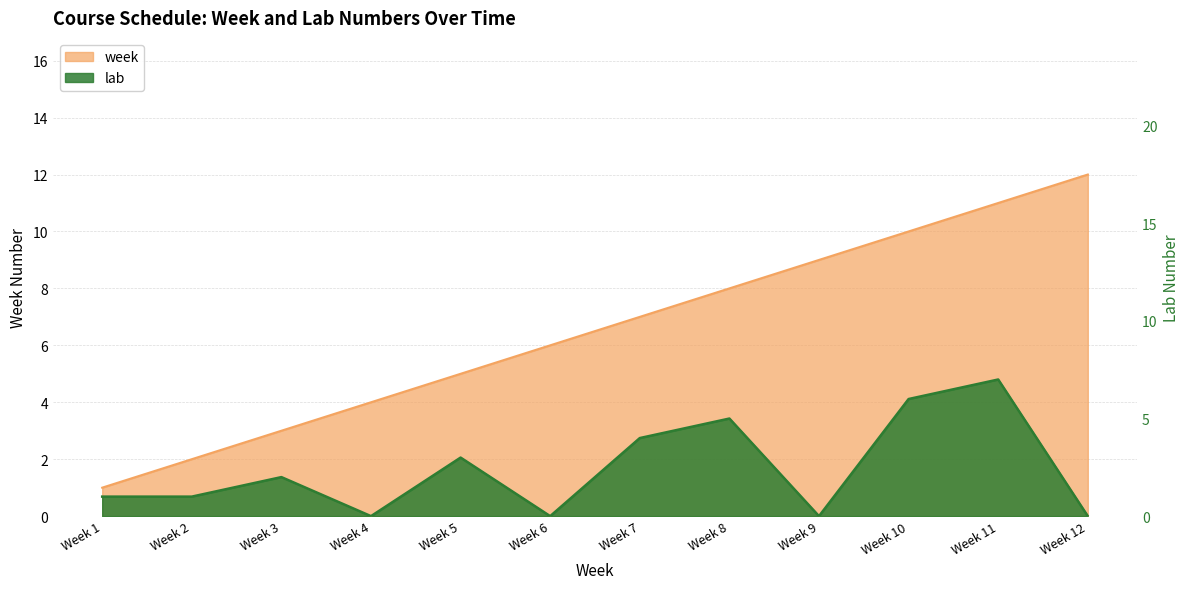

What is the difference between the maximum and minimum values in the lab series?

7